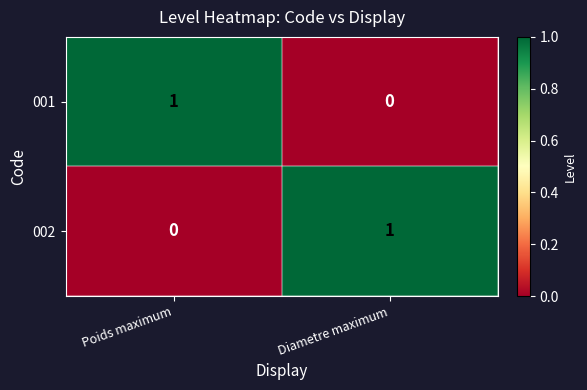

At which label does 002 reach its peak?

Diametre maximum